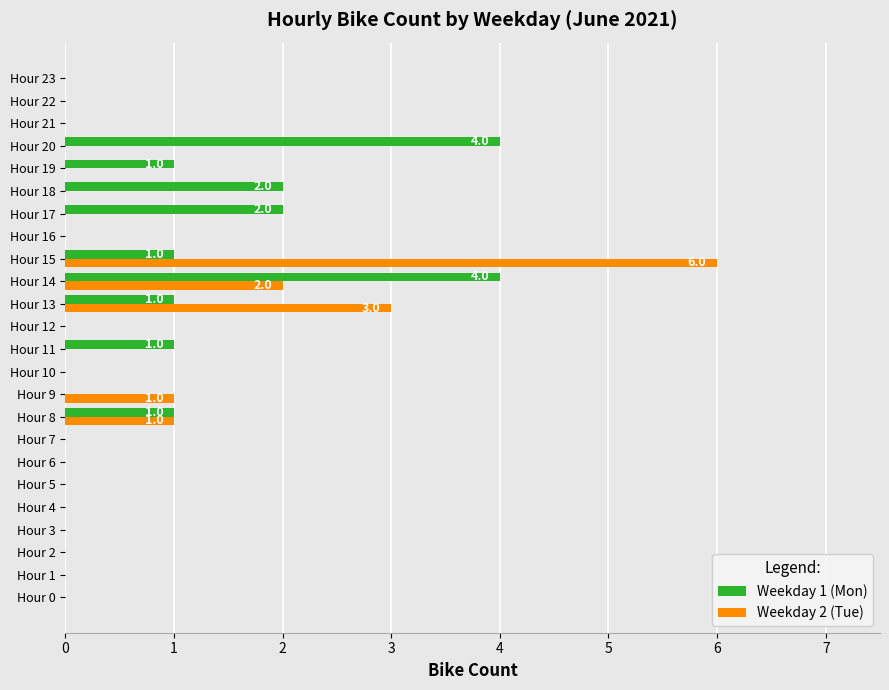

True or false: Weekday 2 (Tue) has a value of 0 at Hour 17.

True